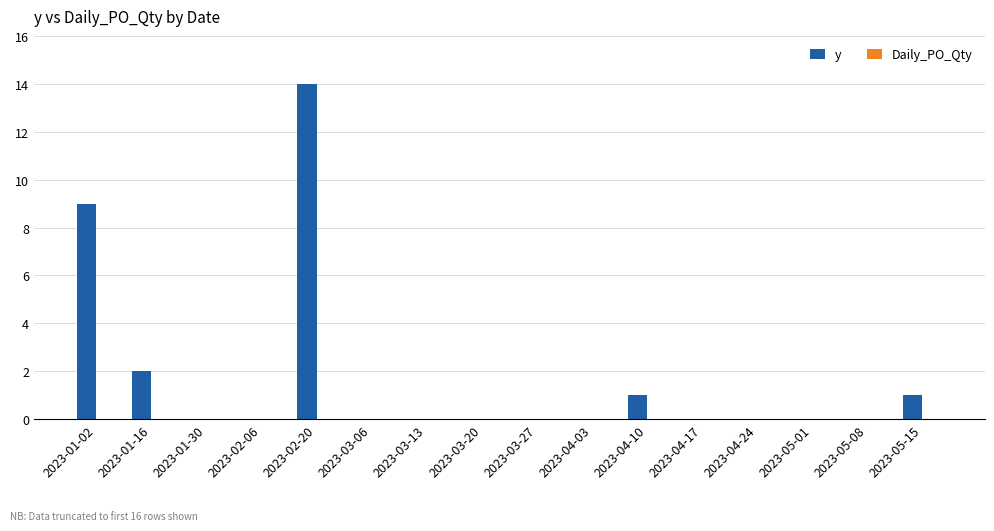

True or false: the data shows 5 at 2023-05-01.

False